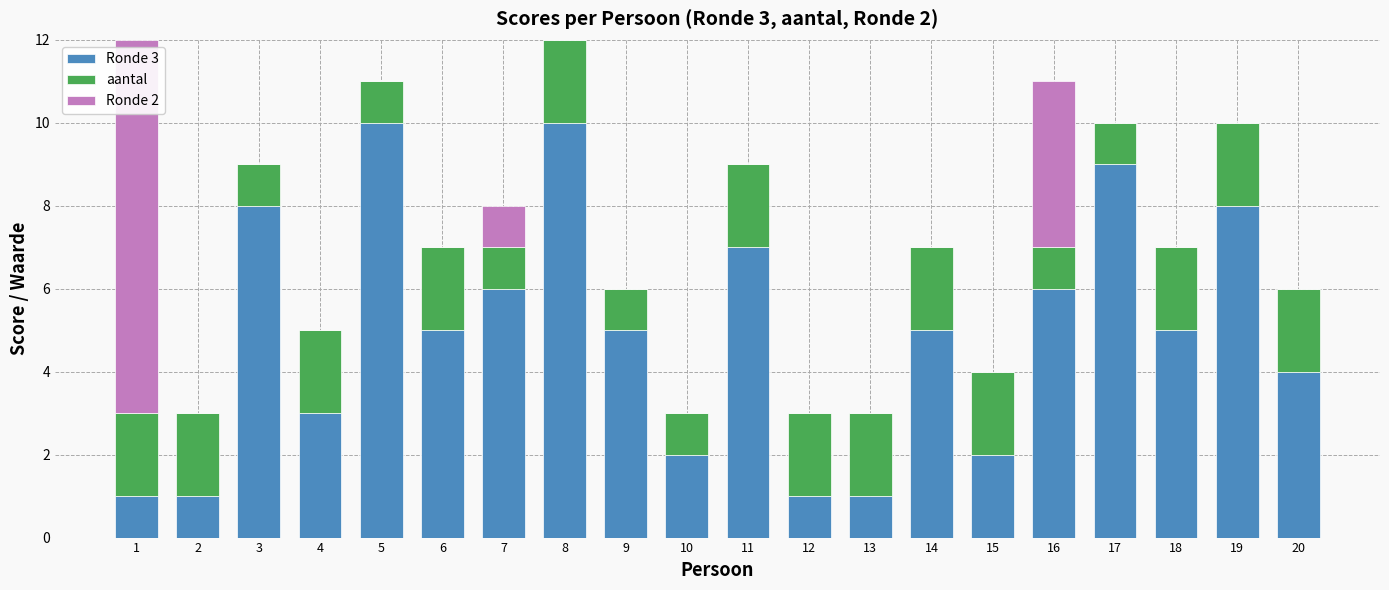

Is it true that Ronde 3 equals 9 at 17?

True